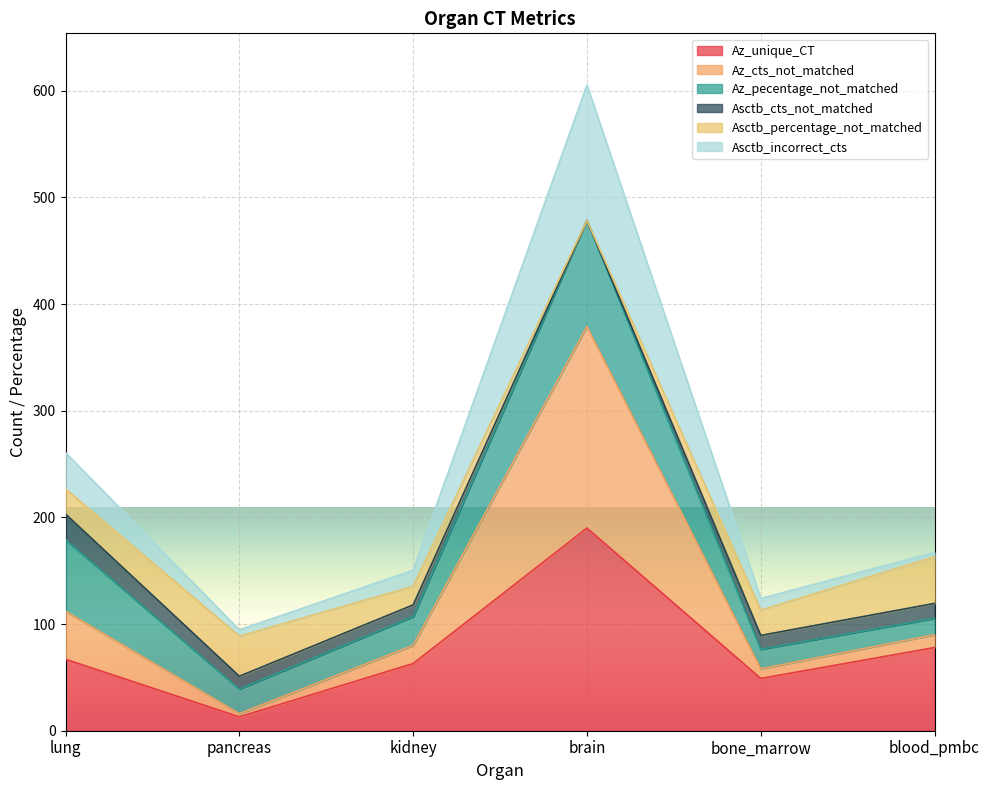

What is the label of the 2nd point from the right?

bone_marrow